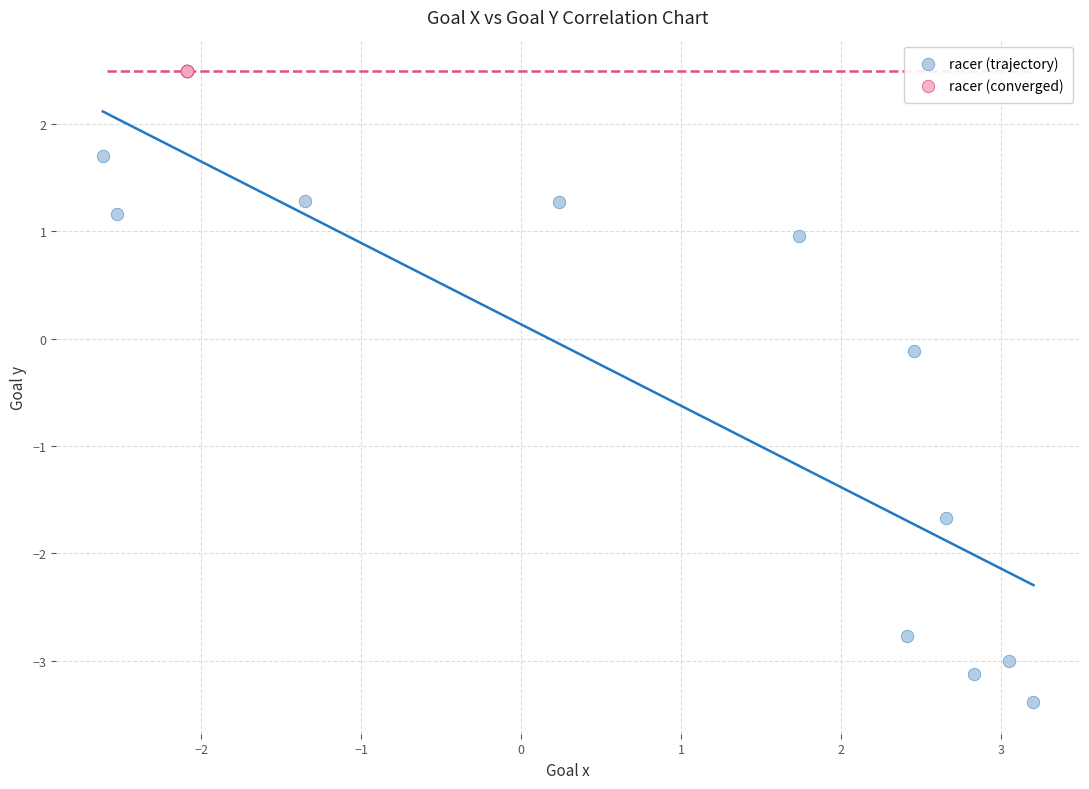

Which series reaches the minimum Y coordinate?

racer (trajectory)